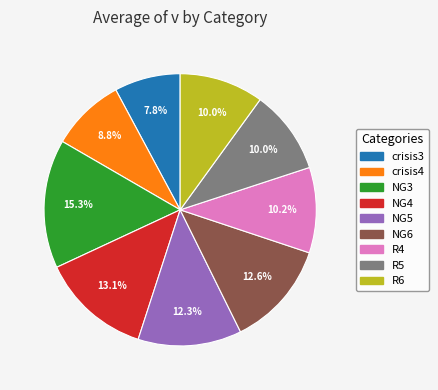

Count the number of slices in the pie.

9